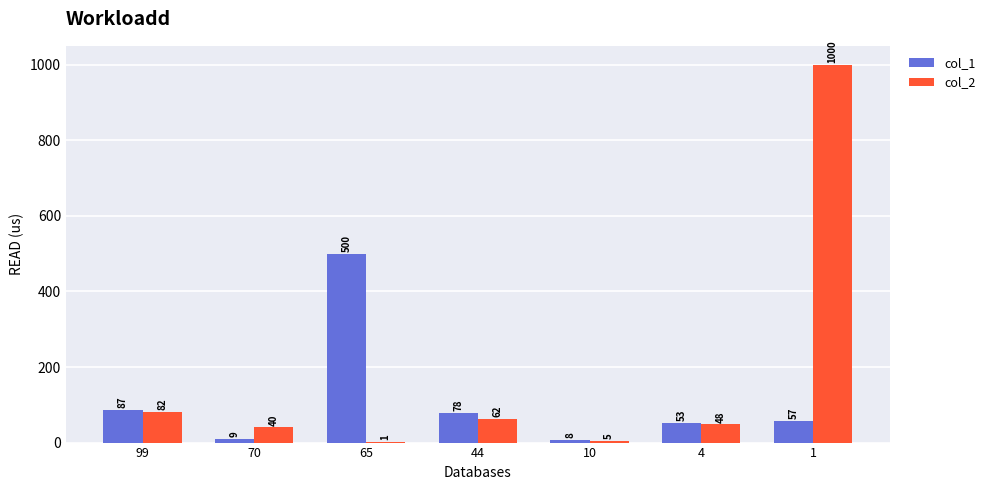

At which category is the sum across all series the highest?

1